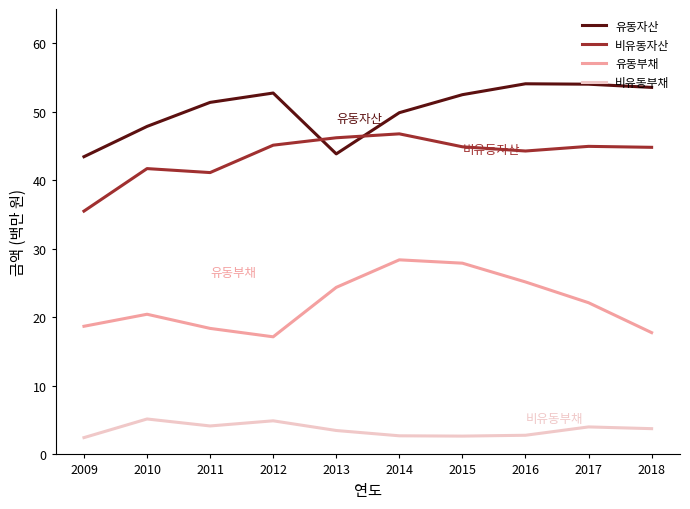

What is the spread (max minus min) of values at 2017?

50.0